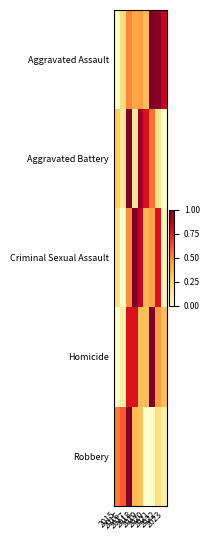

Which series has the largest range (max minus min)?

Robbery